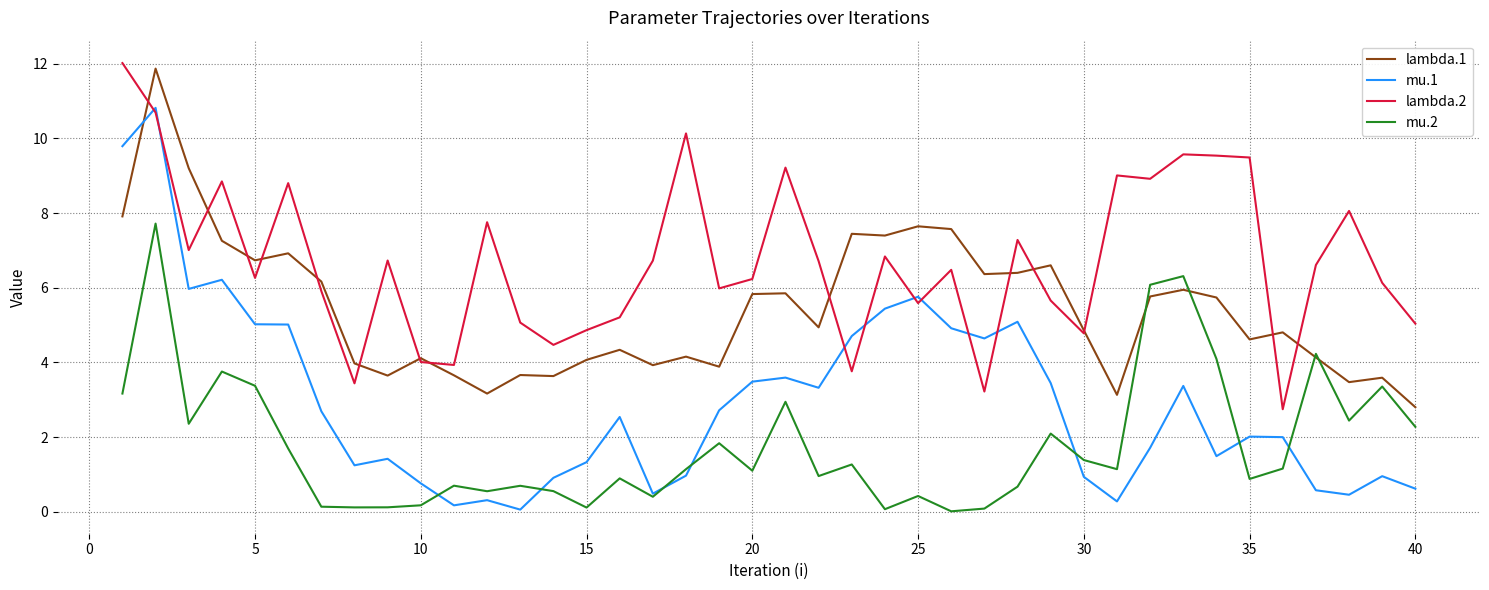

True or false: mu.2 and lambda.2 intersect in this chart.

False